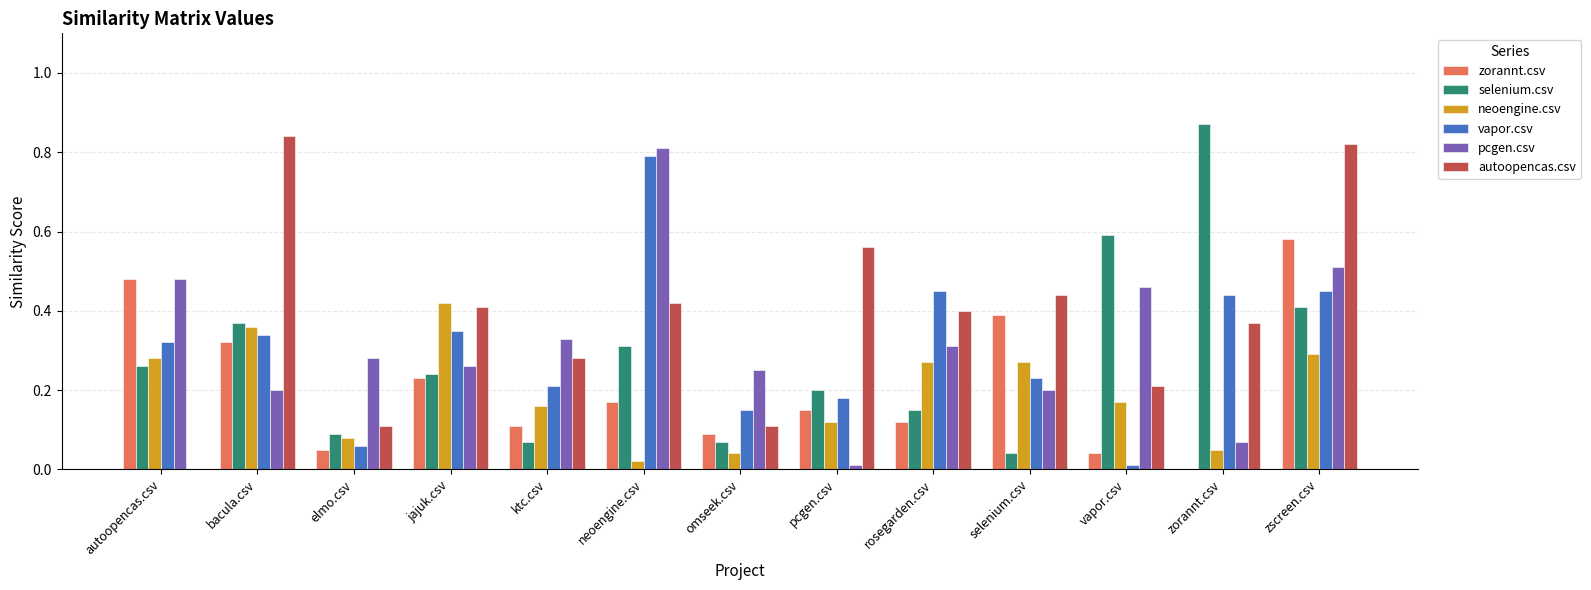

Which series has the largest total across all categories?

autoopencas.csv